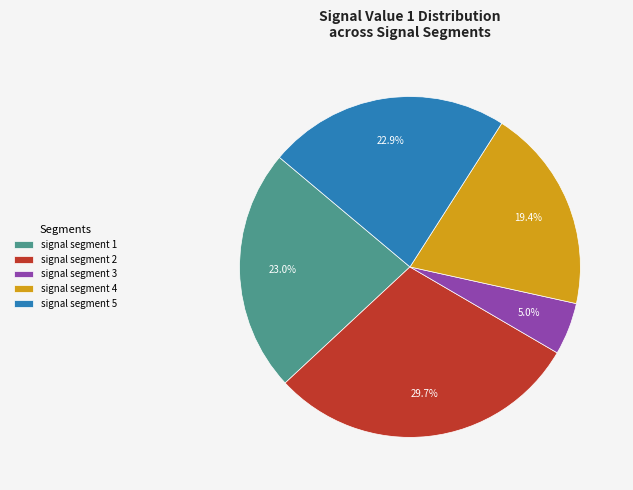

To the nearest percent, what portion does signal segment 2 represent?

30%